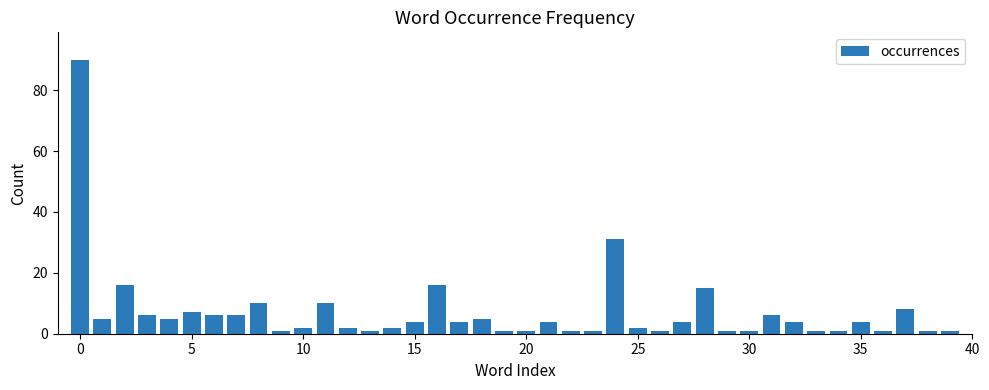

What is the value of the 29th bar from the left?

15